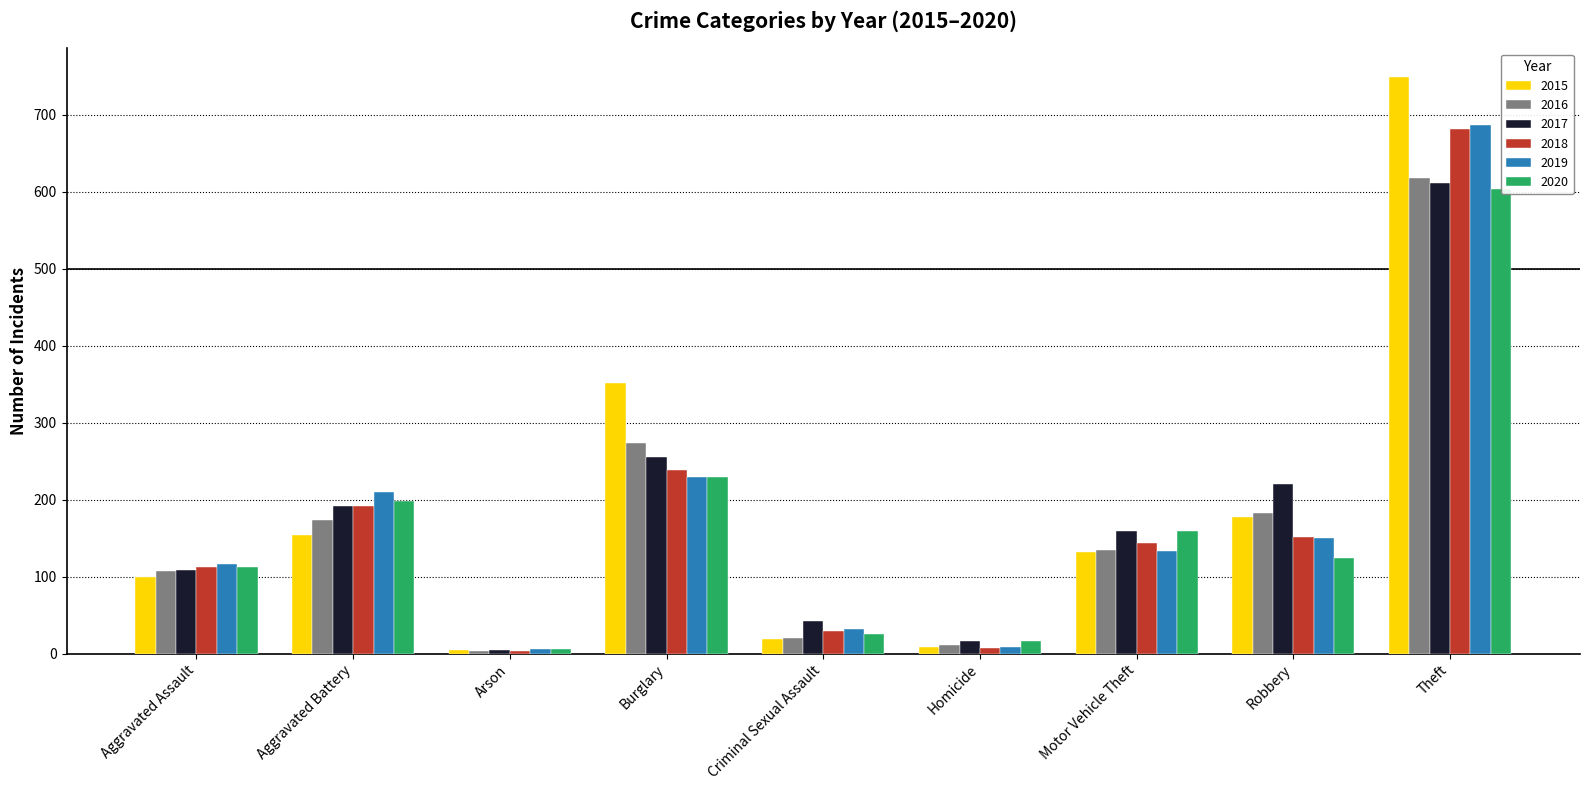

Which series changed the most between Burglary and Criminal Sexual Assault?

2015